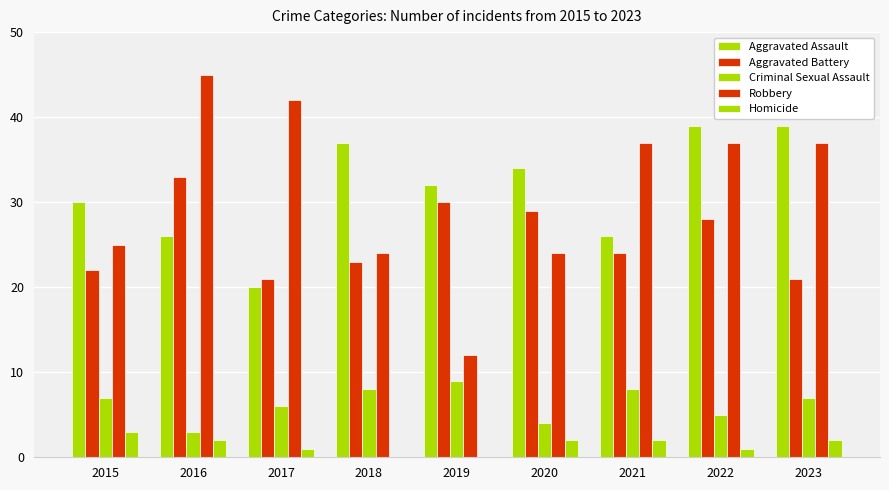

How many Homicide values are between 1 and 2?

6